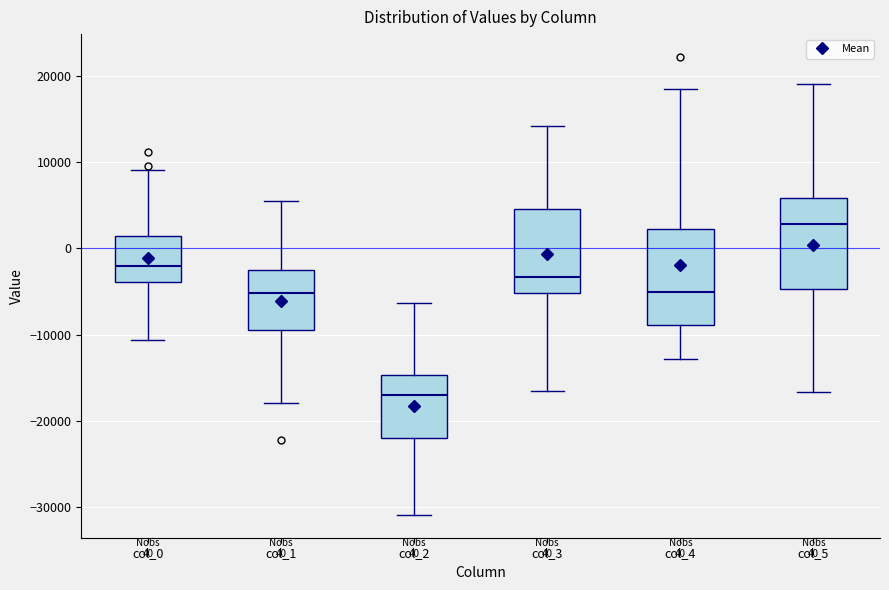

Which box's median line is the lowest?

col_2